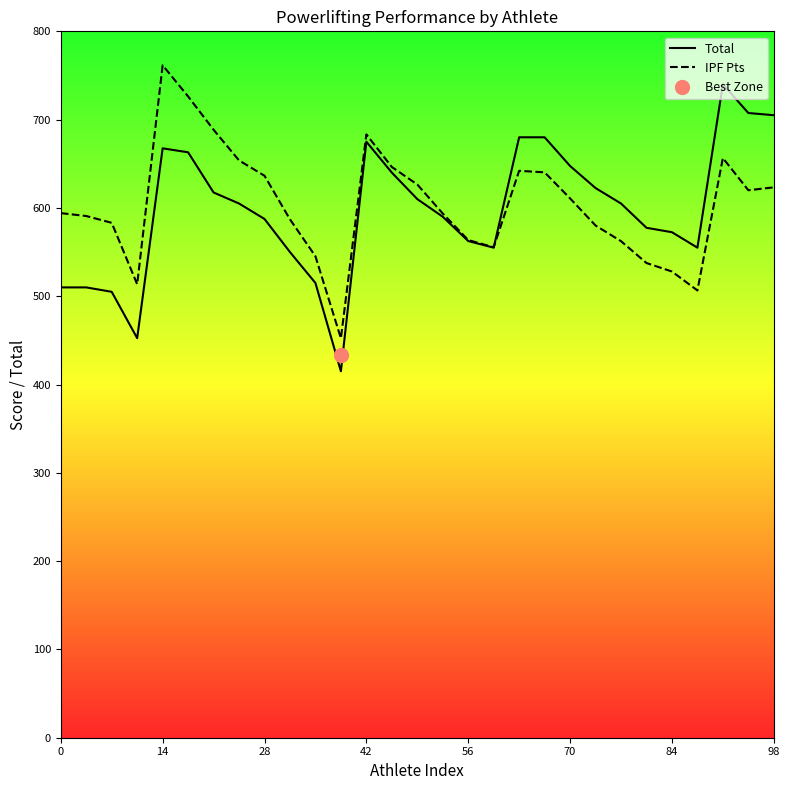

List the series in order of their overall mean, highest first.

IPF Pts, Total